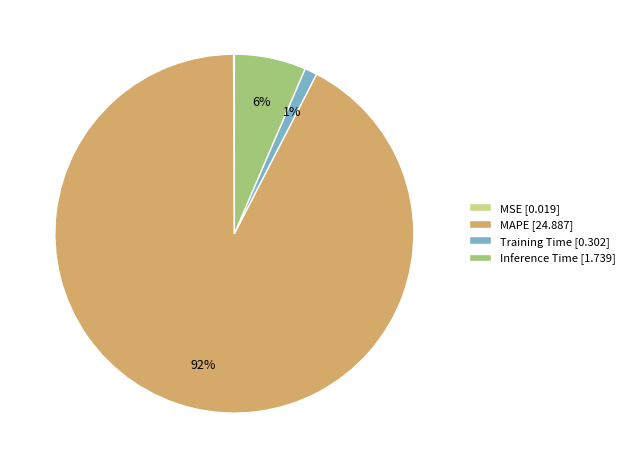

What percentage is the Training Time [0.302] slice, to the nearest percent?

1%